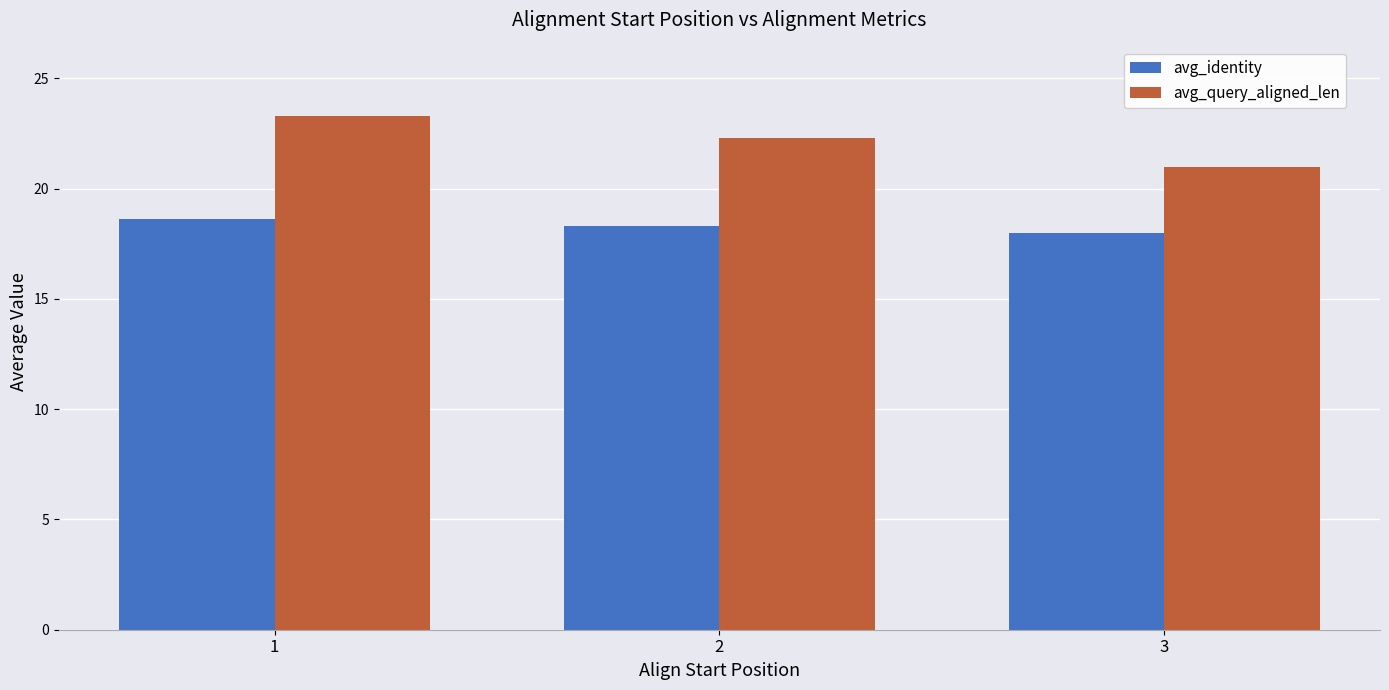

Are the bars grouped side by side (vs. stacked)?

Yes